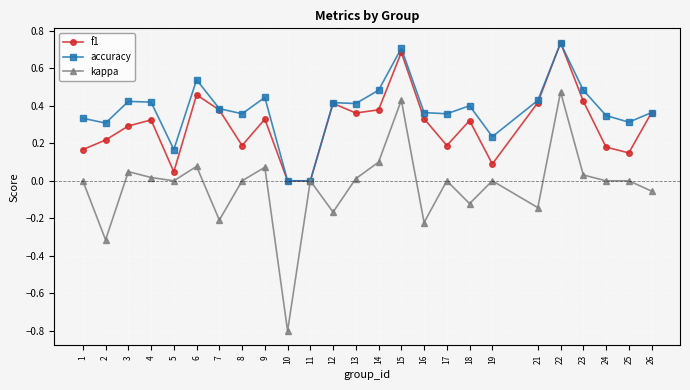

Where is the first local maximum for f1?

4